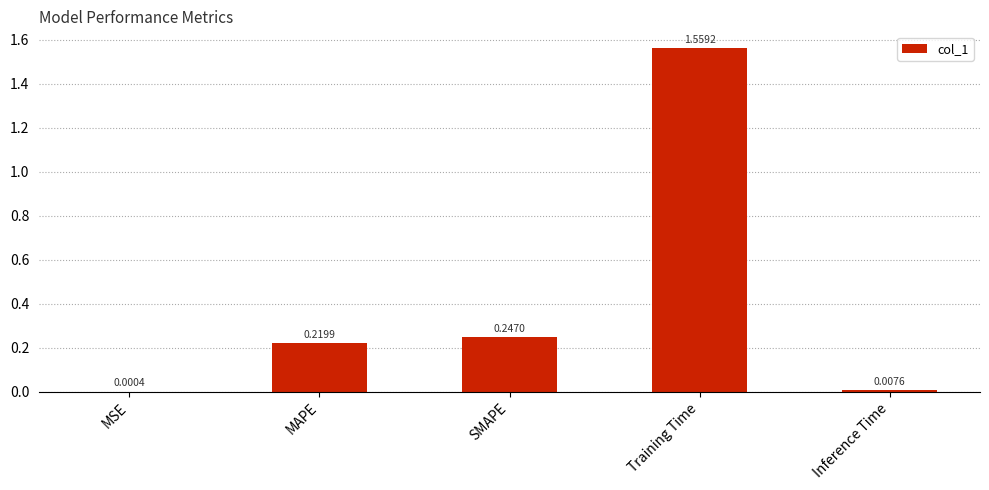

Between SMAPE and MAPE, which is larger?

SMAPE